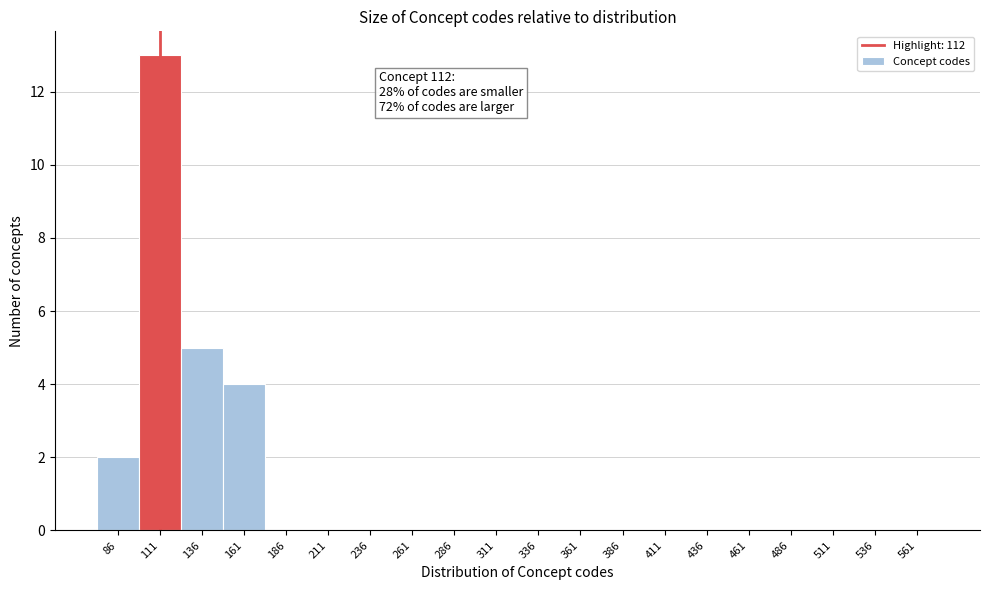

Reading left to right, what are all the values shown in this chart?

86=2	111=13	136=5	161=4	186=0	211=0	236=0	261=0	286=0	311=0	336=0	361=0	386=0	411=0	436=0	461=0	486=0	511=0	536=0	561=0